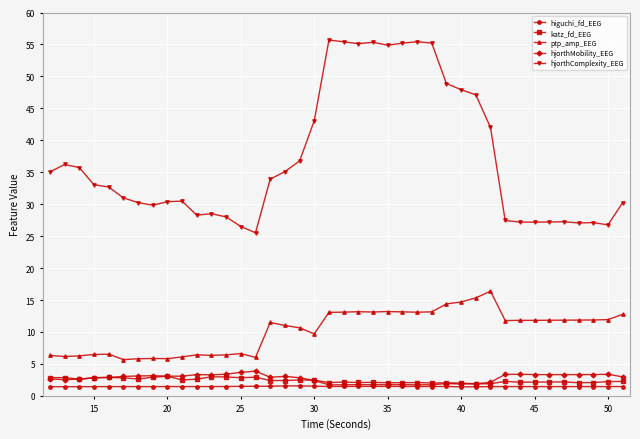

What is the greatest value displayed?

55.7